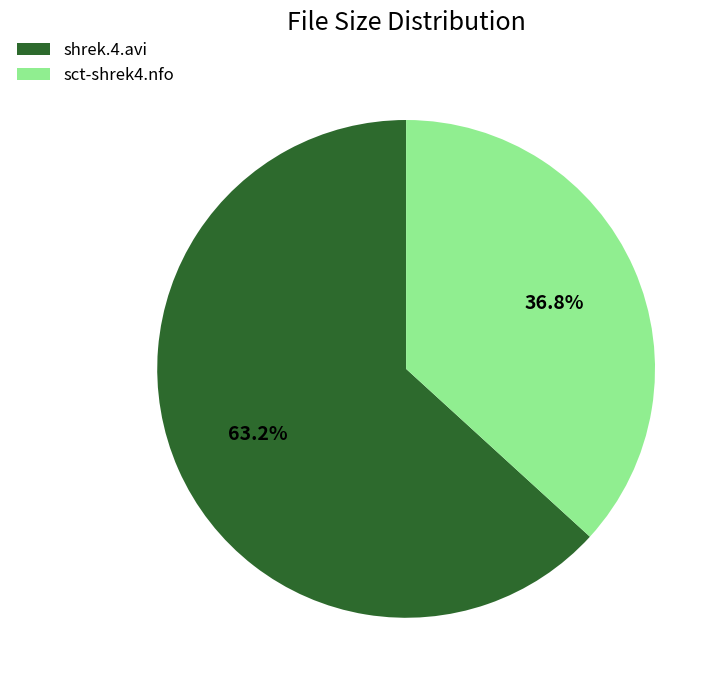

What is the smallest slice in the pie chart?

sct-shrek4.nfo